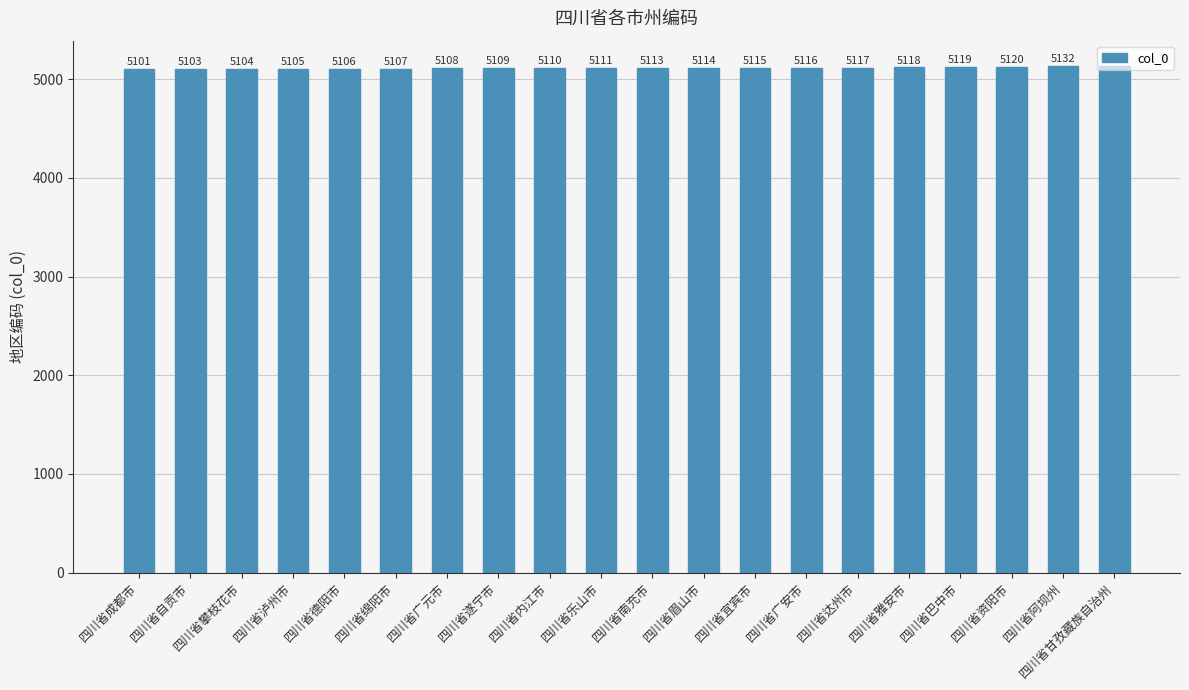

Reading right to left, list all the values displayed in this chart.

四川省甘孜藏族自治州=5133	四川省阿坝州=5132	四川省资阳市=5120	四川省巴中市=5119	四川省雅安市=5118	四川省达州市=5117	四川省广安市=5116	四川省宜宾市=5115	四川省眉山市=5114	四川省南充市=5113	四川省乐山市=5111	四川省内江市=5110	四川省遂宁市=5109	四川省广元市=5108	四川省绵阳市=5107	四川省德阳市=5106	四川省泸州市=5105	四川省攀枝花市=5104	四川省自贡市=5103	四川省成都市=5101